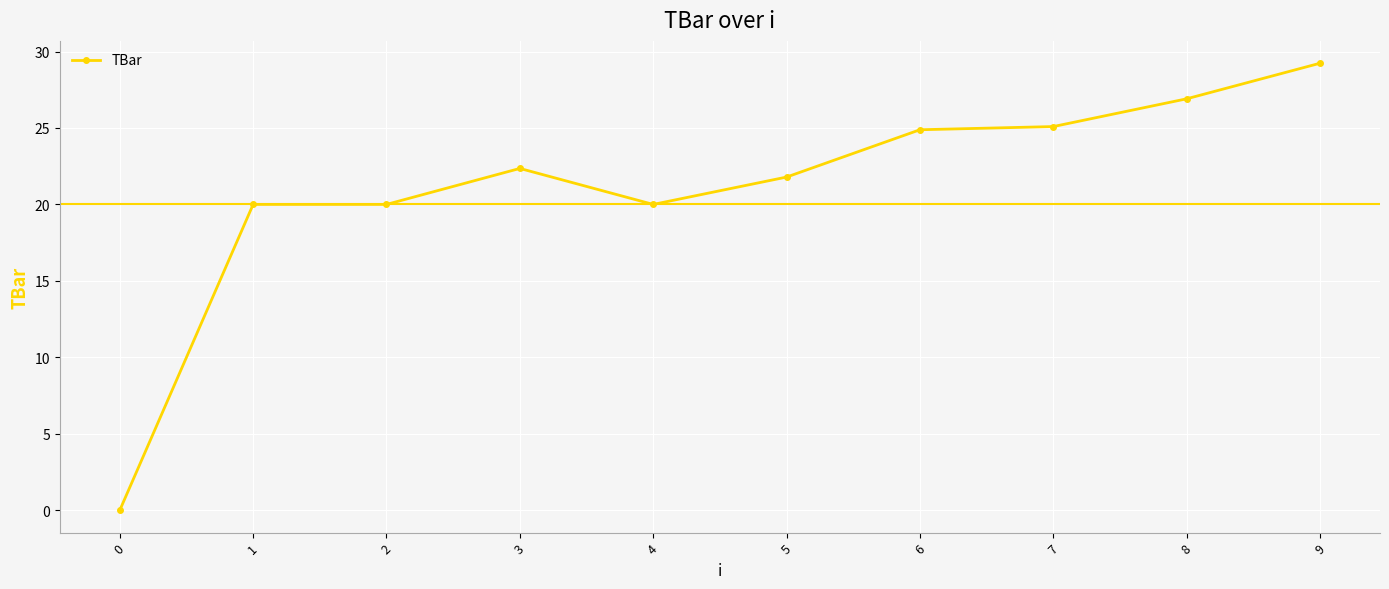

Approximately how many times larger is the value at 5 compared to 3?

1.0